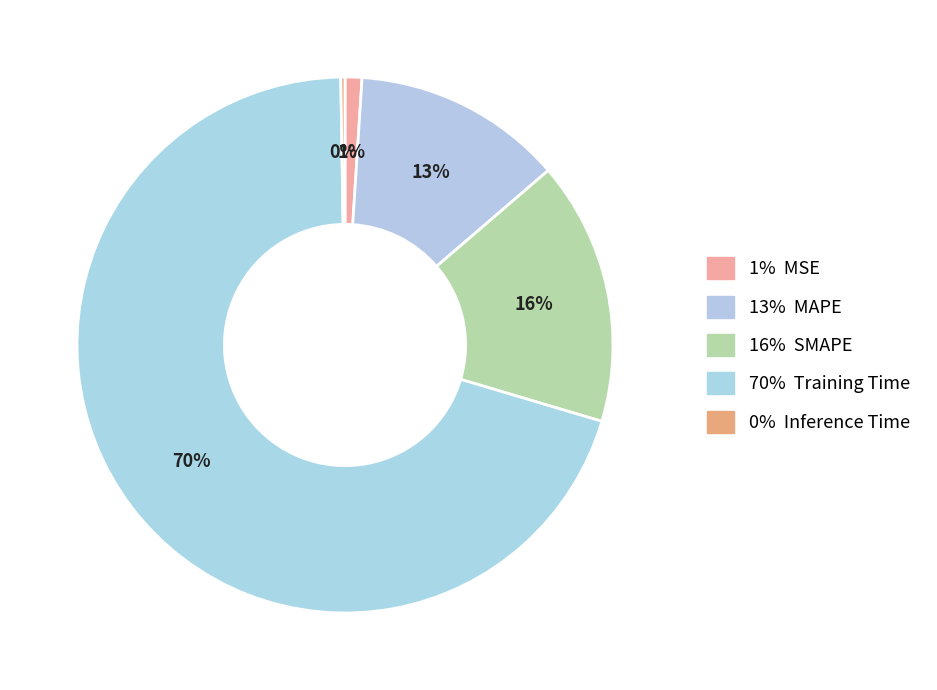

Count the number of slices in the pie.

5